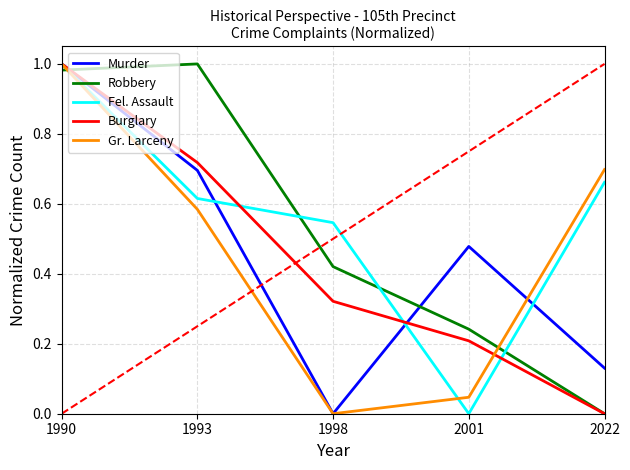

At which label does Fel. Assault reach its peak?

1990